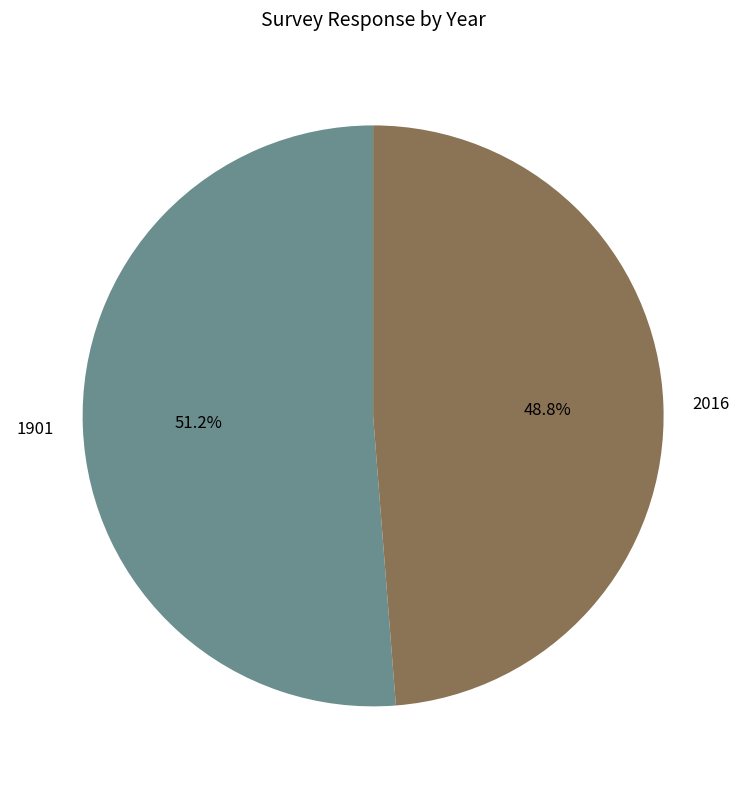

Count the number of slices in the pie.

2